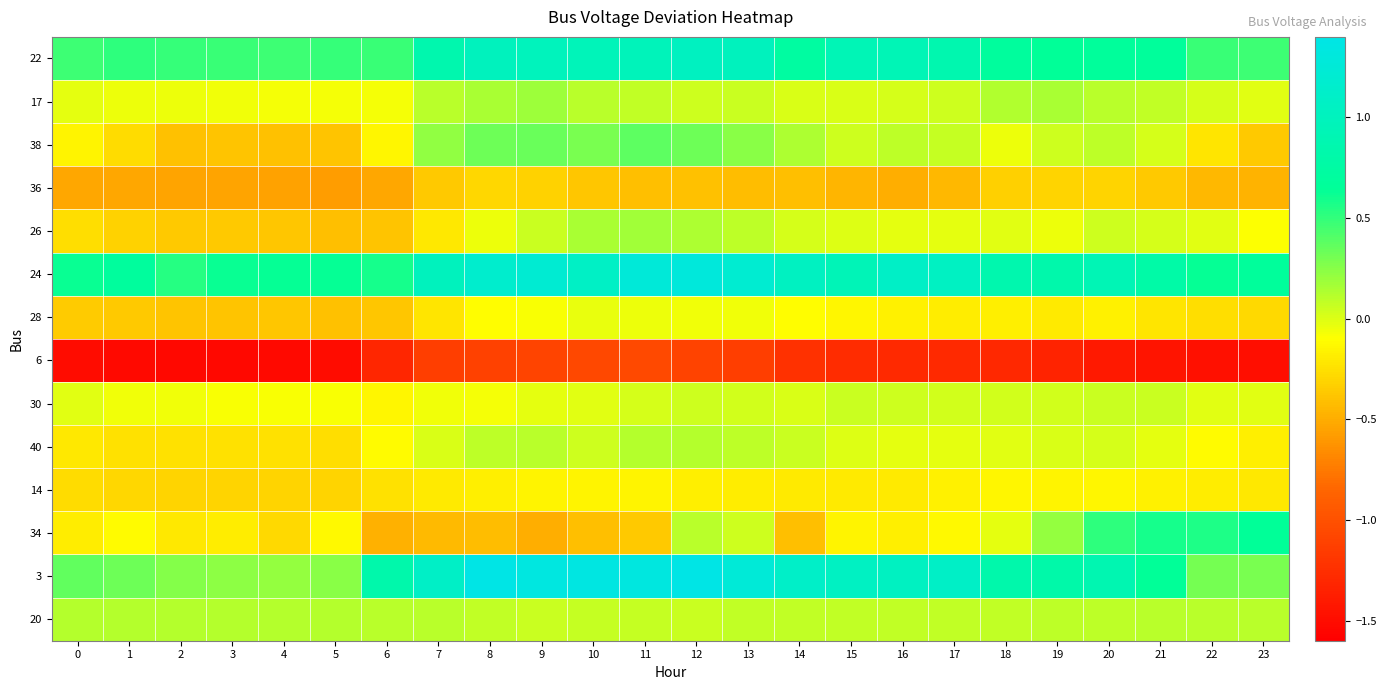

What is the smallest value displayed?

-1.5